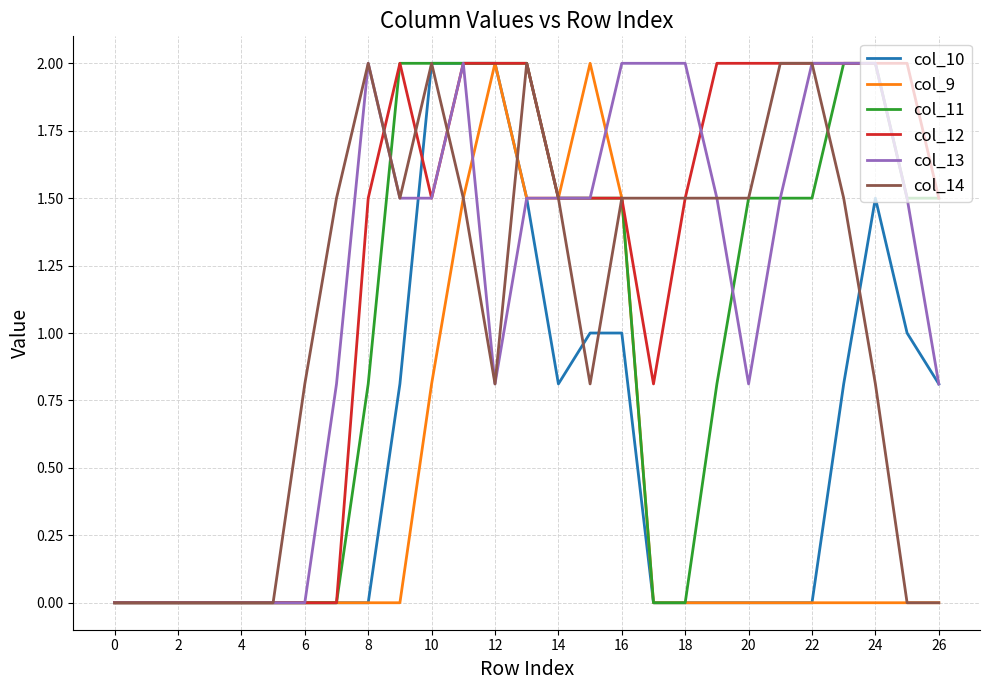

What is the greatest value displayed?

2.0